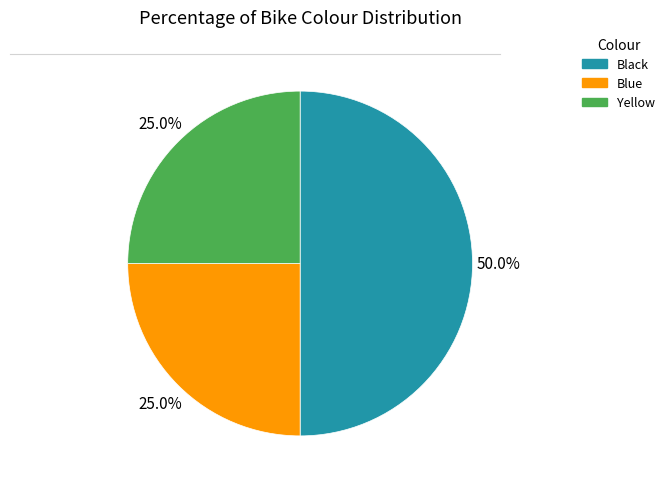

How much of the chart is everything except Black?

50.0%